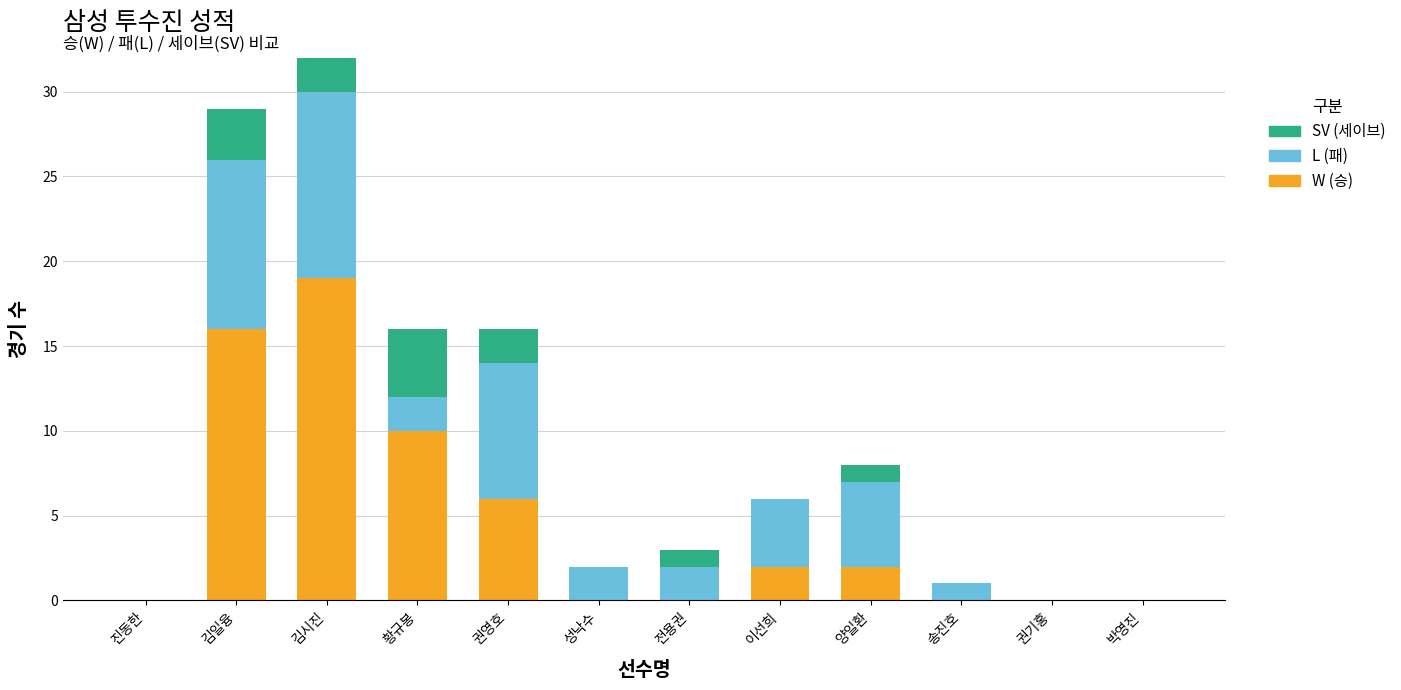

Where is W (승) nearest to the value 9?

황규봉